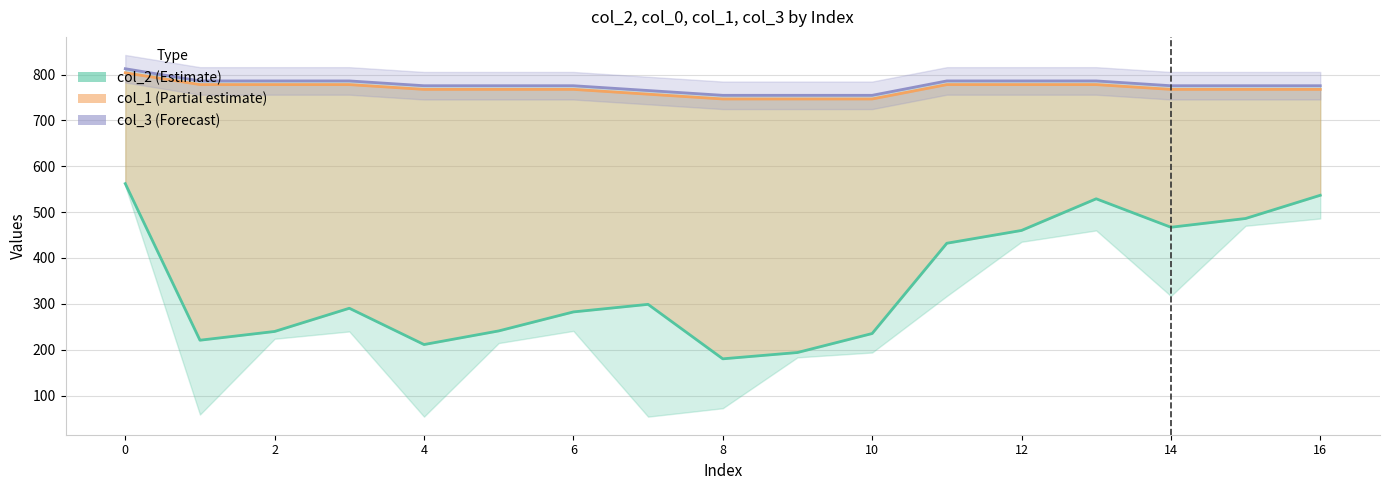

What is the minimum value for col_1 (Partial estimate)?

746.7